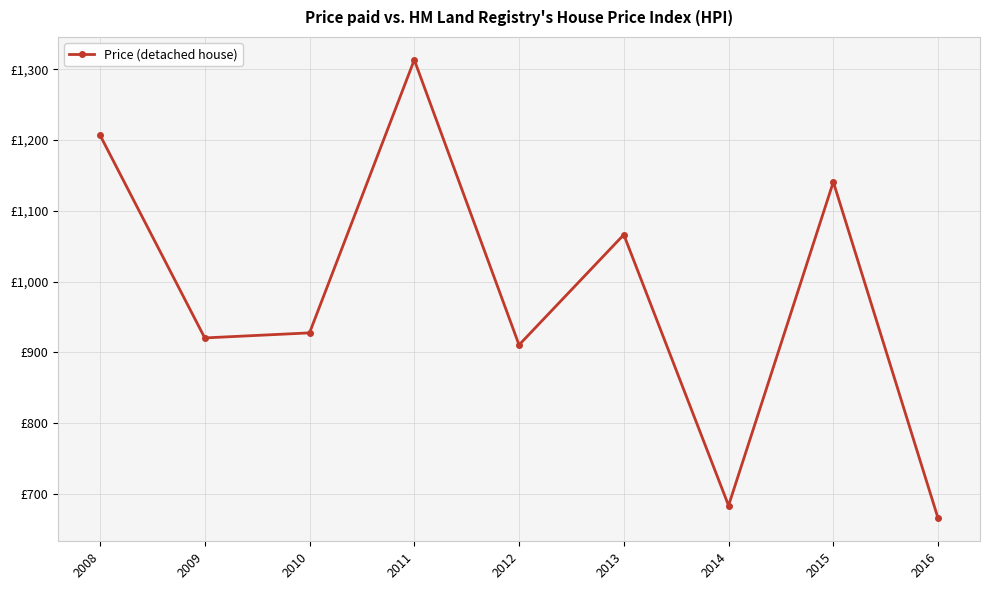

Does the chart have visible grid lines?

Yes